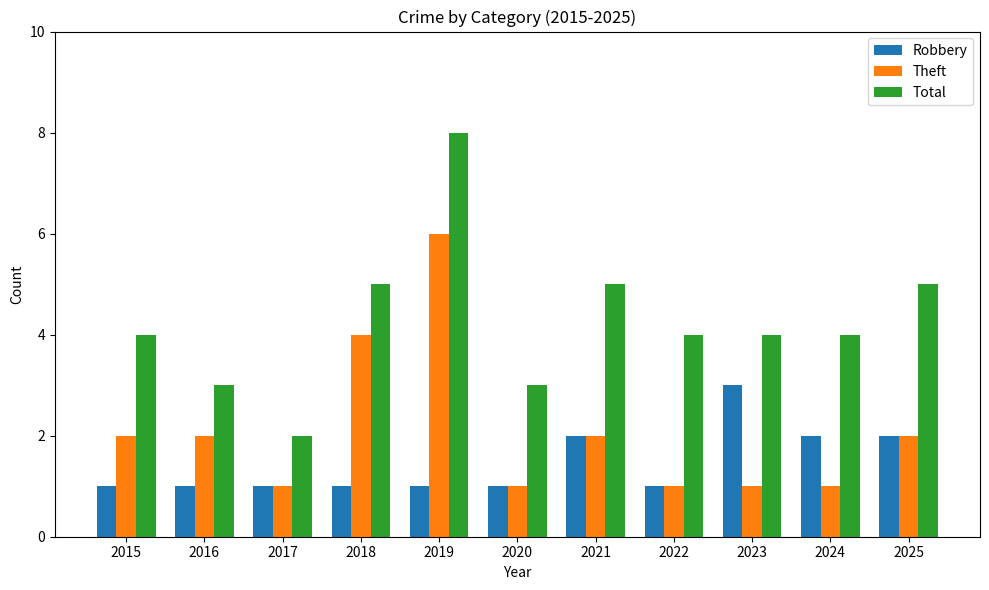

What is the sum of the Total values at 2021 and 2019?

13